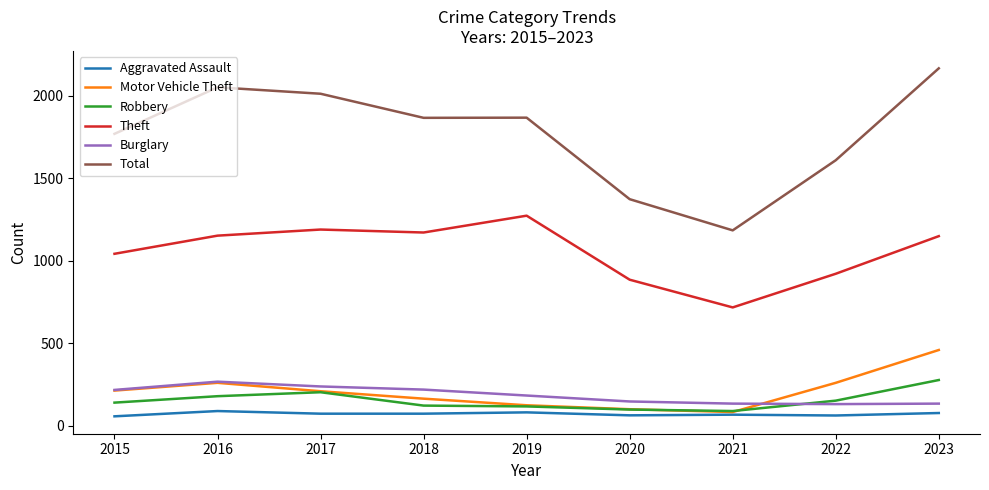

Between 2017 and 2019, which series saw the biggest shift?

Total